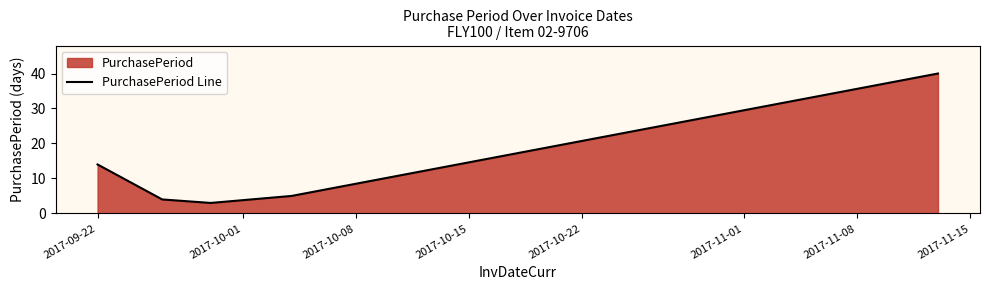

What is the smallest value displayed?

3